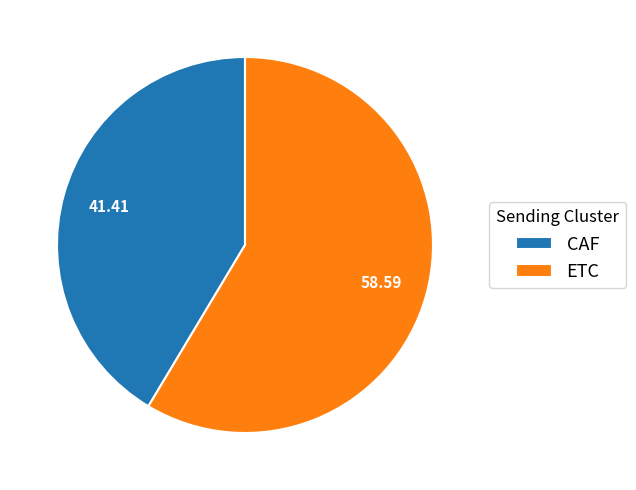

Does CAF account for over 50% of the chart?

No